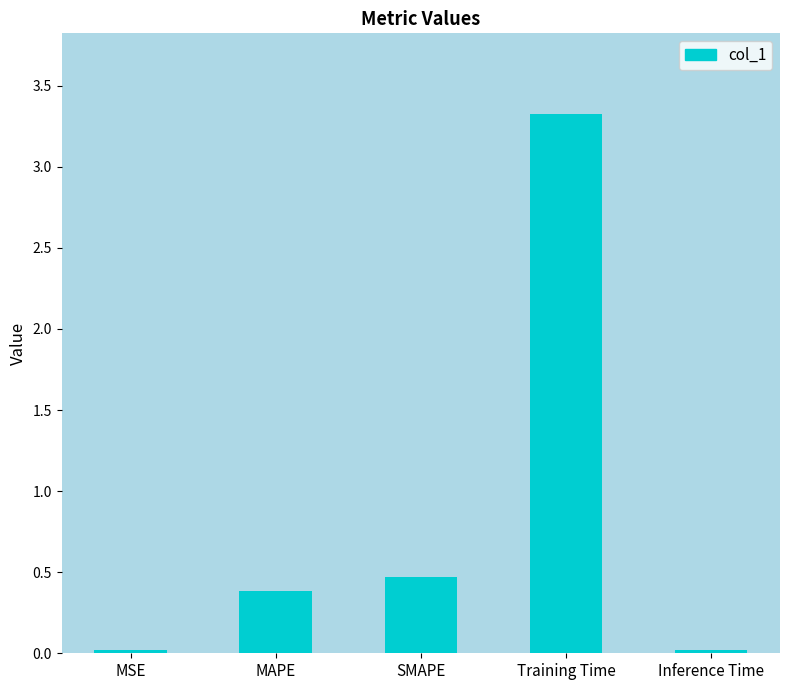

What is the difference between the maximum and second lowest values?

3.3